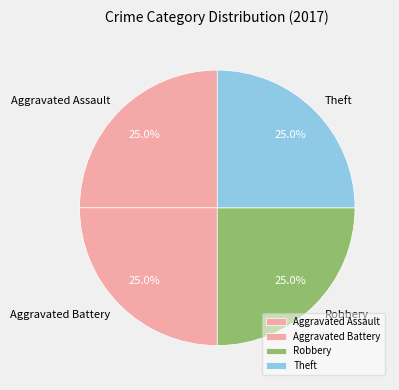

Does Robbery represent more than half of the total?

No